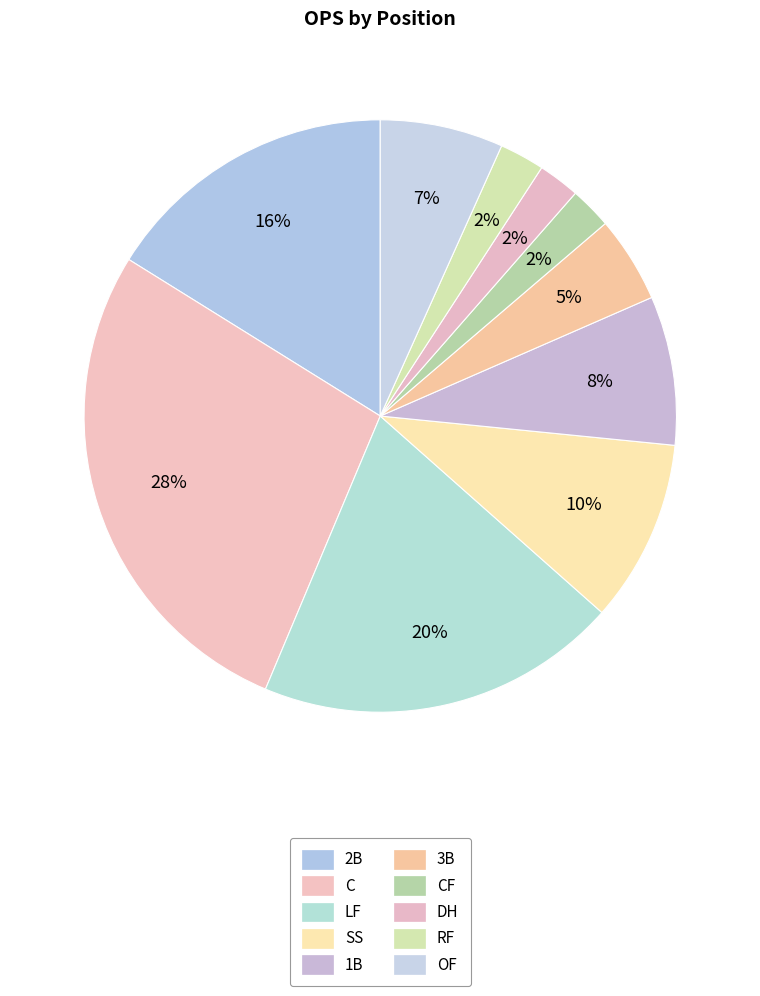

Which slice is the largest?

C